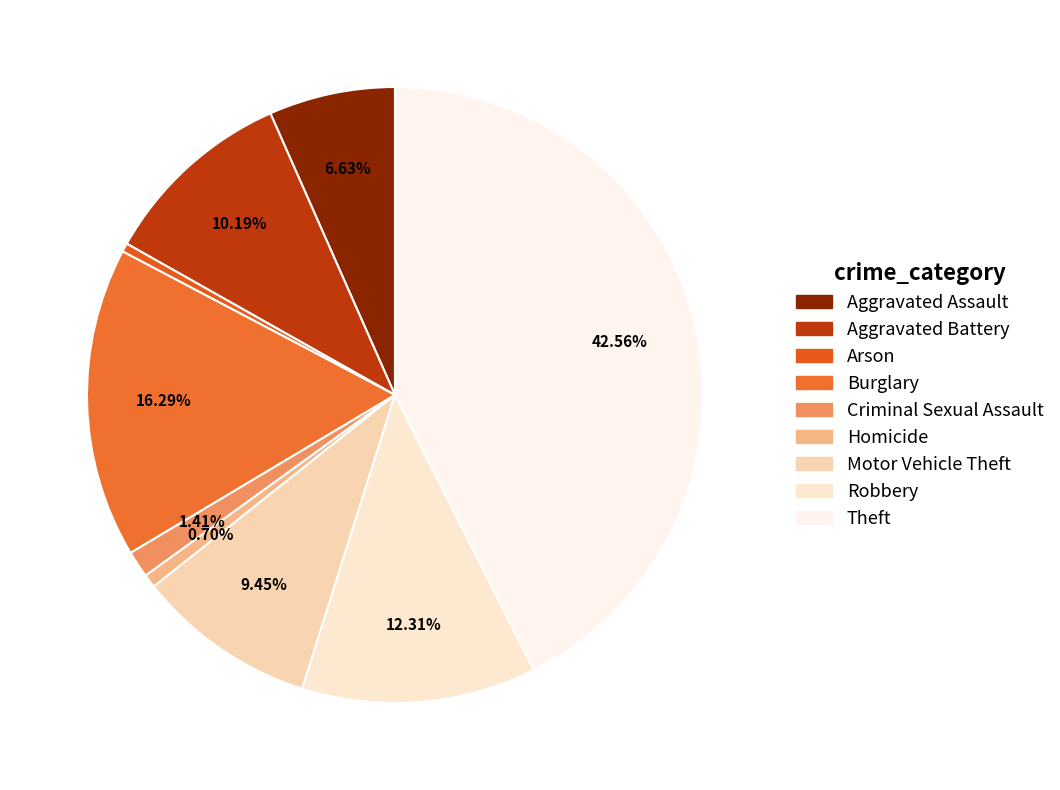

Is there a majority slice in this chart?

No